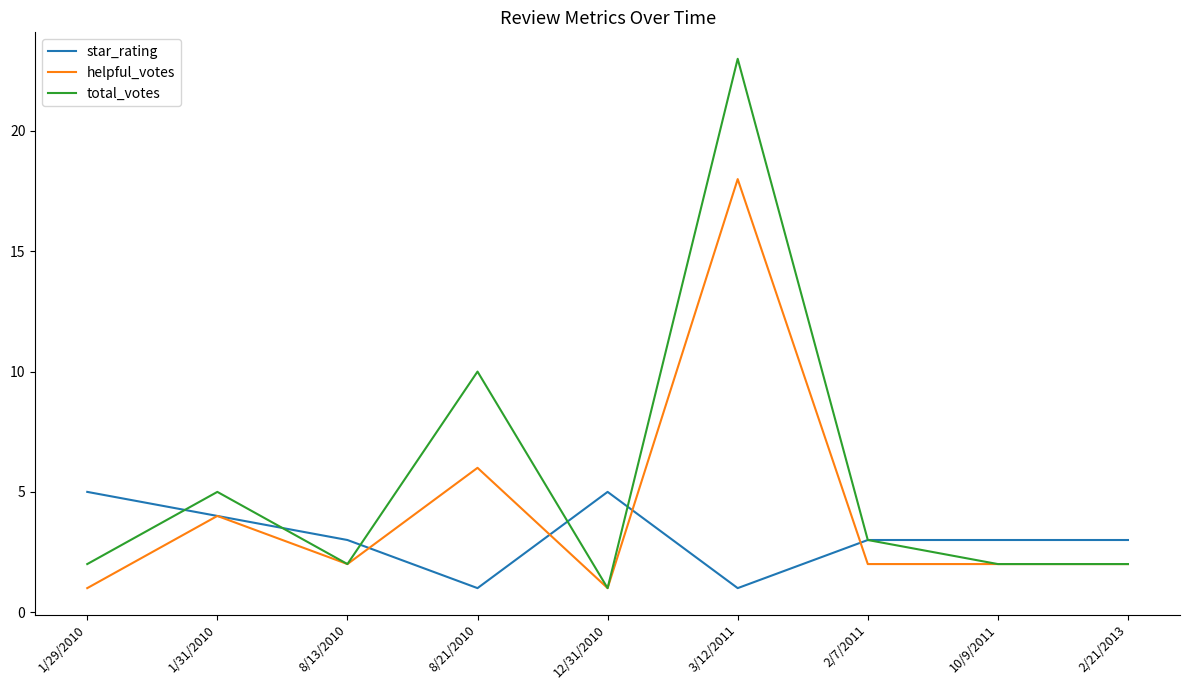

What is the smallest value displayed?

1